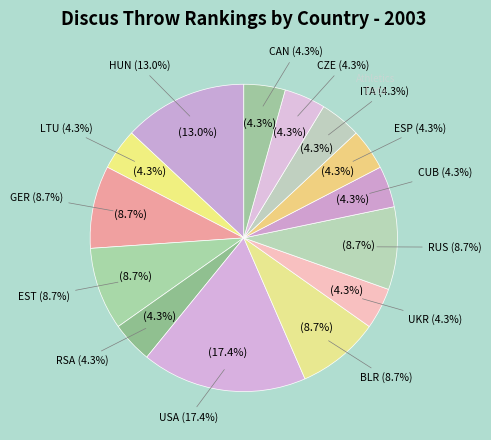

What is the largest slice in the pie chart?

USA